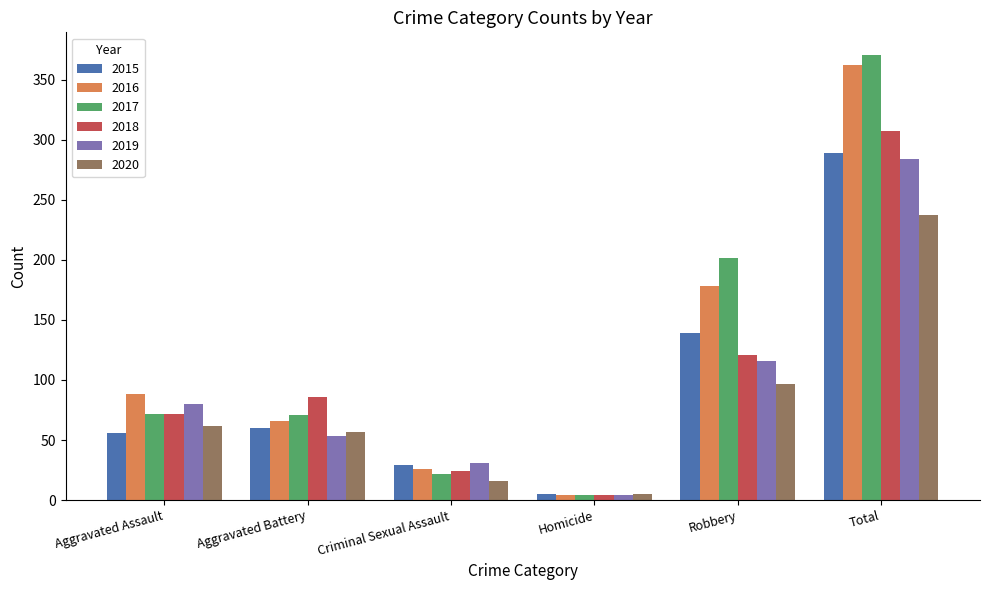

What is the difference between the maximum and minimum values in the 2019 series?

280